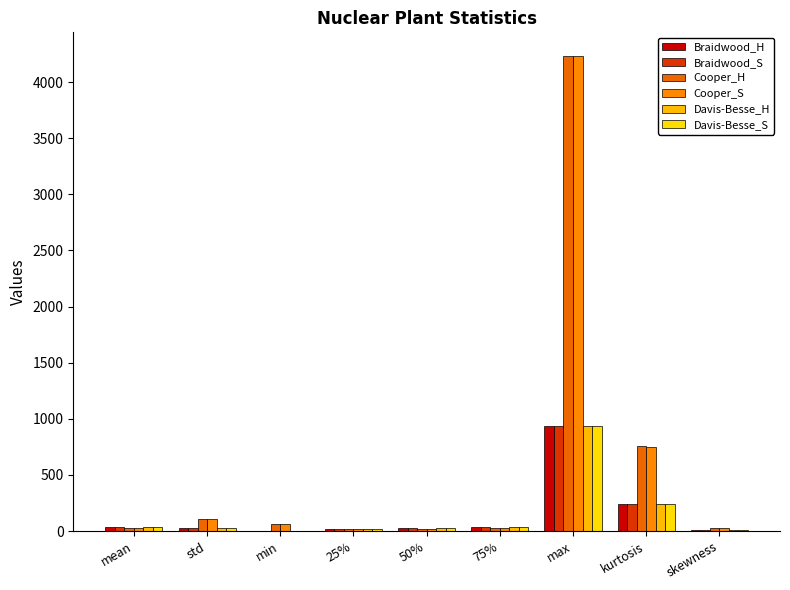

Read the Davis-Besse_H value at max.

933.7